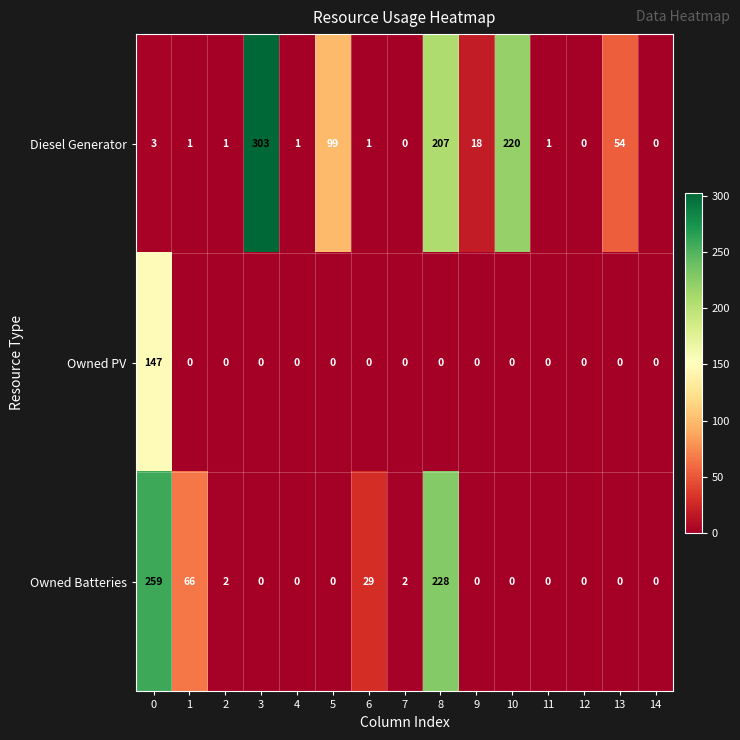

What is the greatest value displayed?

303